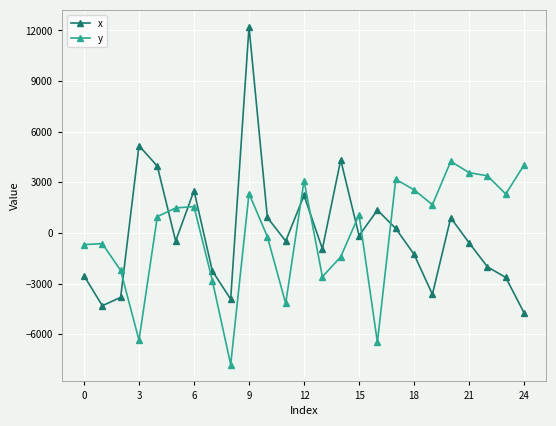

In y, how many points are higher than both neighbors (excluding endpoints)?

7